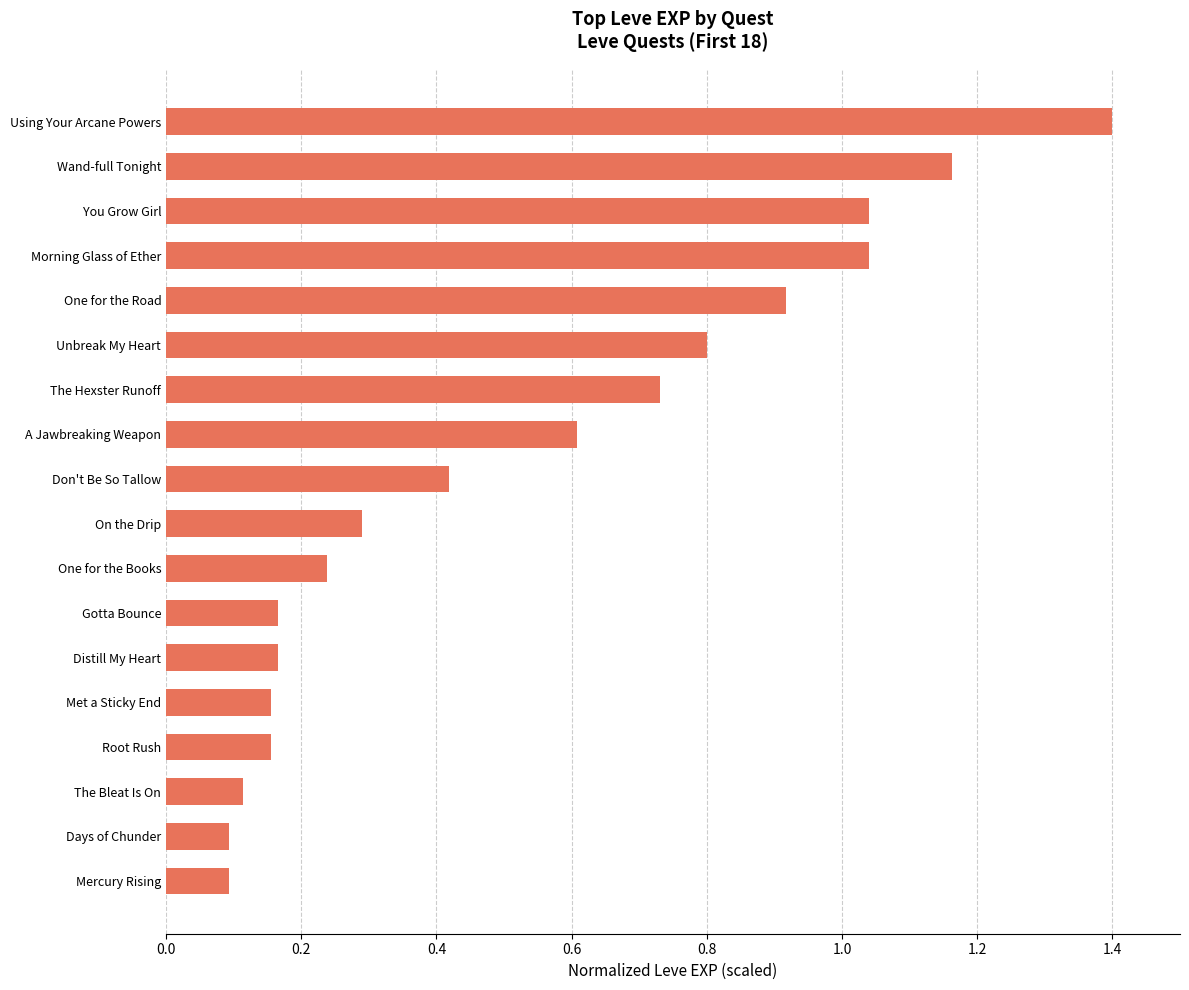

What is the difference between the values at On the Drip and Unbreak My Heart?

0.5